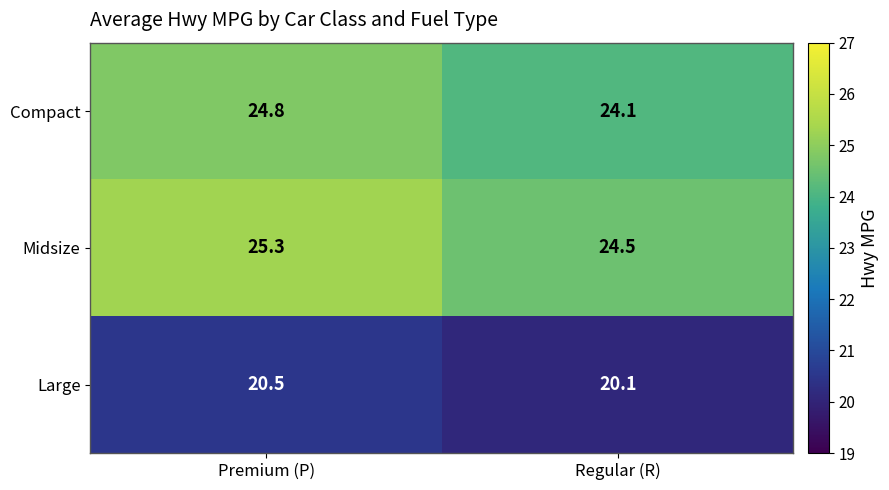

Reading right to left, extract all data points from this chart.

Compact: Regular (R)=24.1	Premium (P)=24.8
Midsize: Regular (R)=24.5	Premium (P)=25.3
Large: Regular (R)=20.1	Premium (P)=20.5